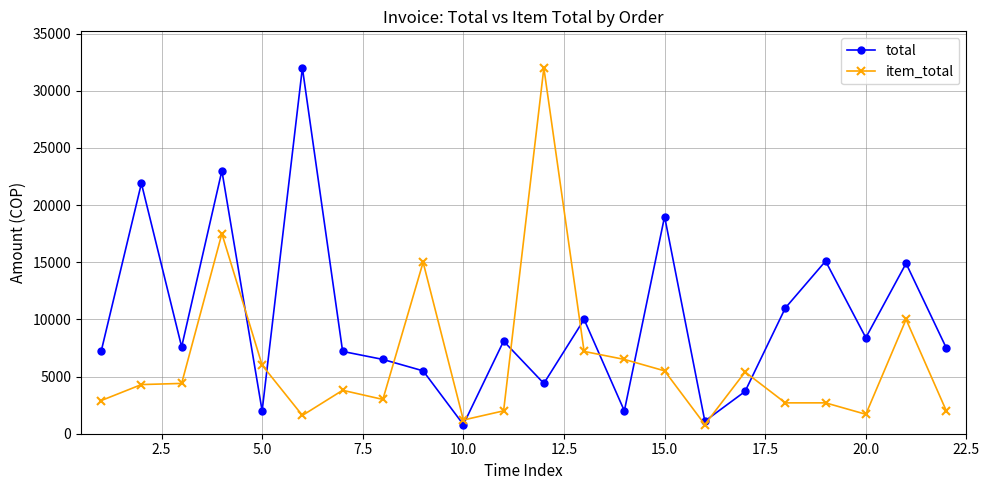

Is this an area chart (filled region under the line)?

No